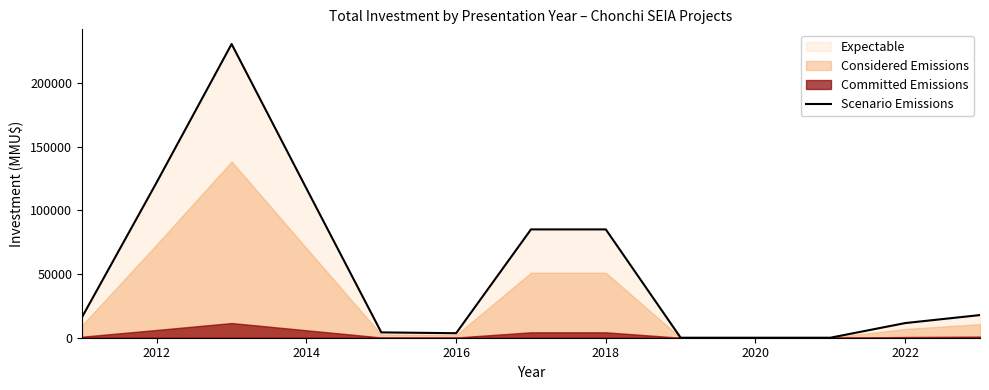

What is the highest value of the Scenario Emissions series?

230660